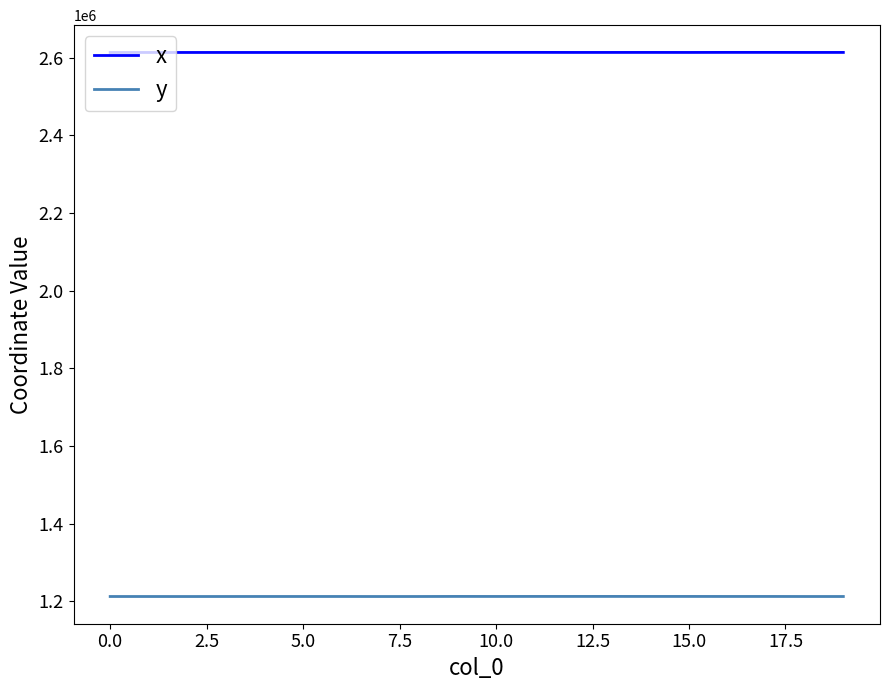

What is the minimum value shown in the chart?

1212324.9